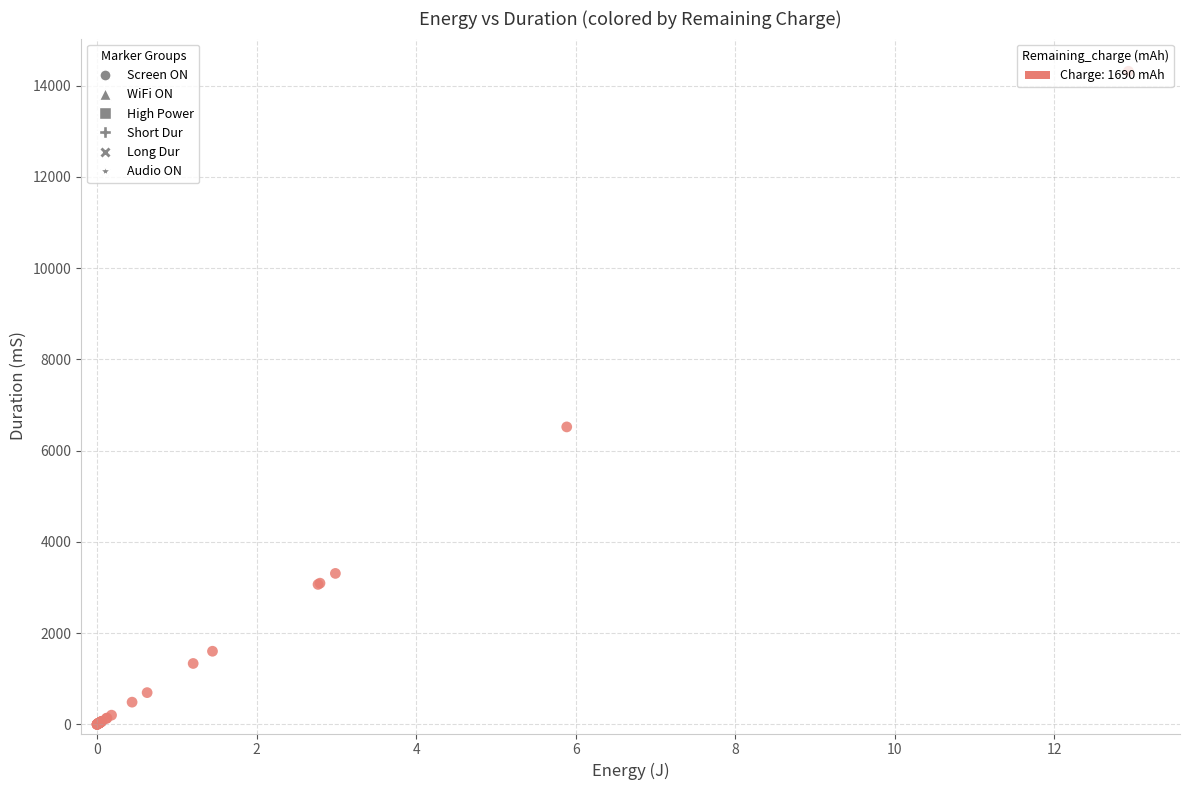

What Y value in the scatter plot is closest to 7158?

6520